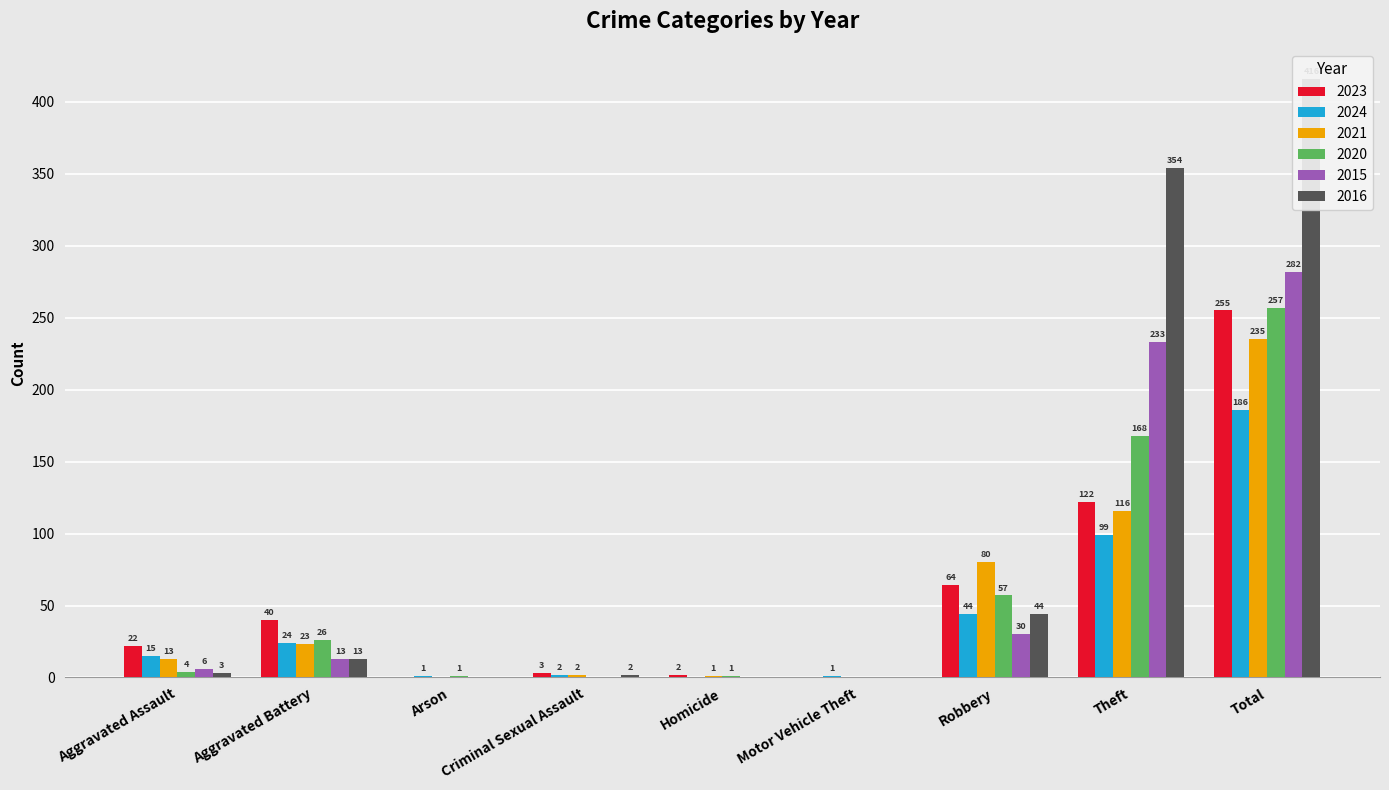

Which has a higher value, Total or Robbery?

Total